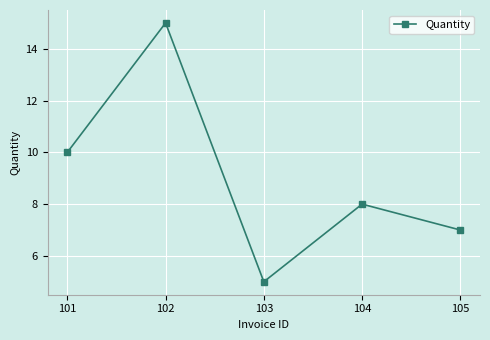

List the labels in order of value, smallest first.

103, 105, 104, 101, 102